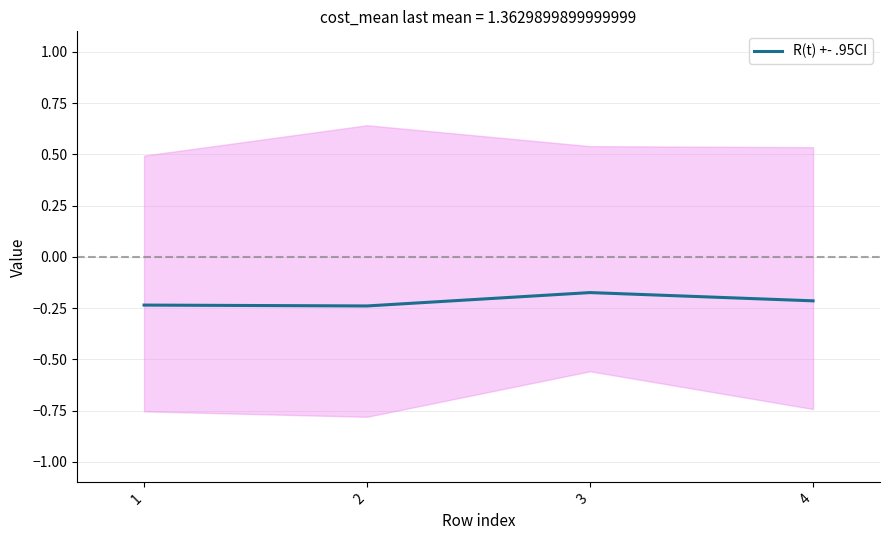

Which has a higher value, 1 or 2?

1